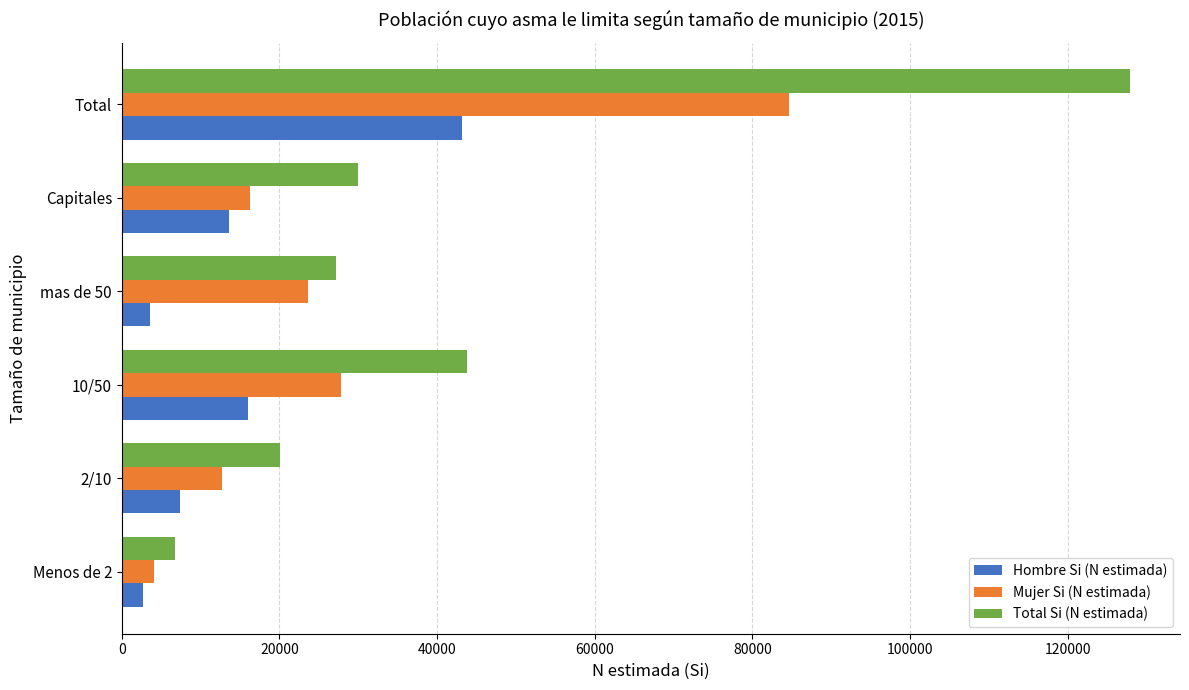

At which label does Mujer Si (N estimada) reach its minimum?

Menos de 2